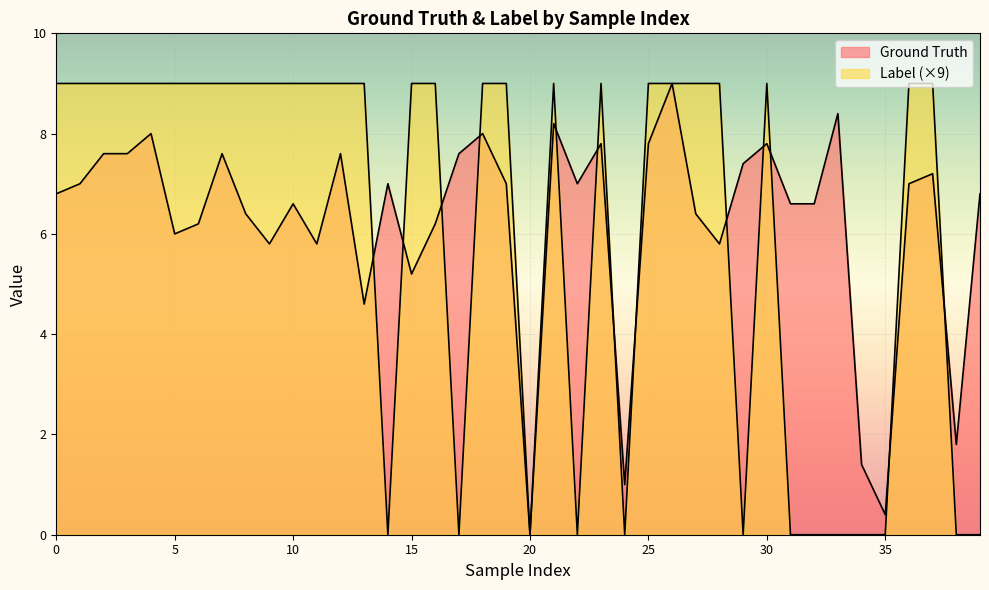

At which label is Label closest to 4?

14